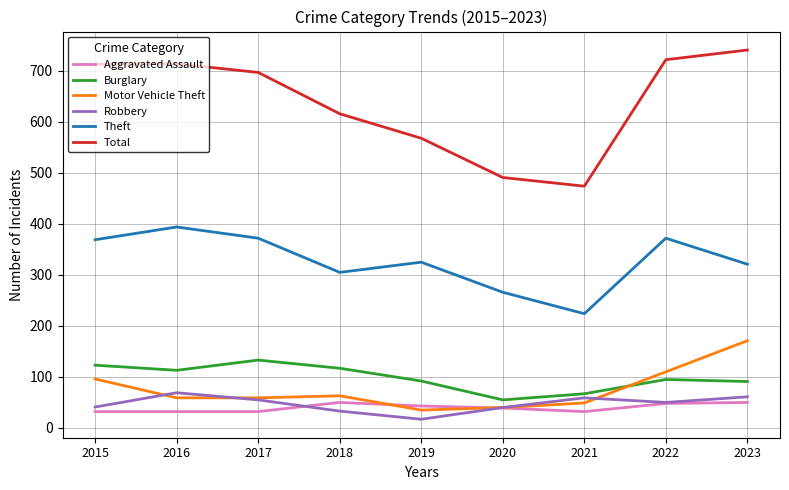

Rank the series by their maximum value, from lowest to highest.

Aggravated Assault, Robbery, Burglary, Motor Vehicle Theft, Theft, Total